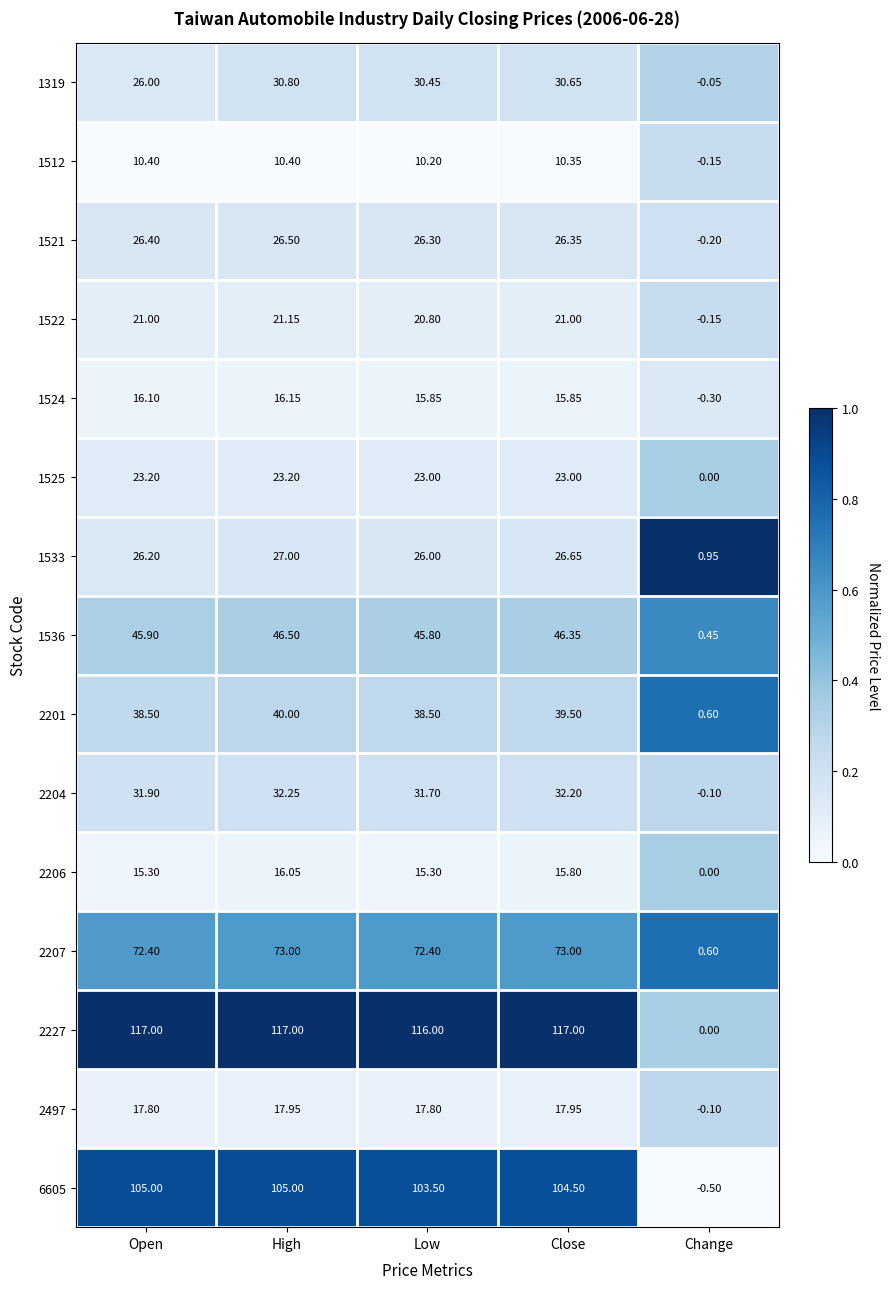

At which label does 1533 first exceed 26?

Open